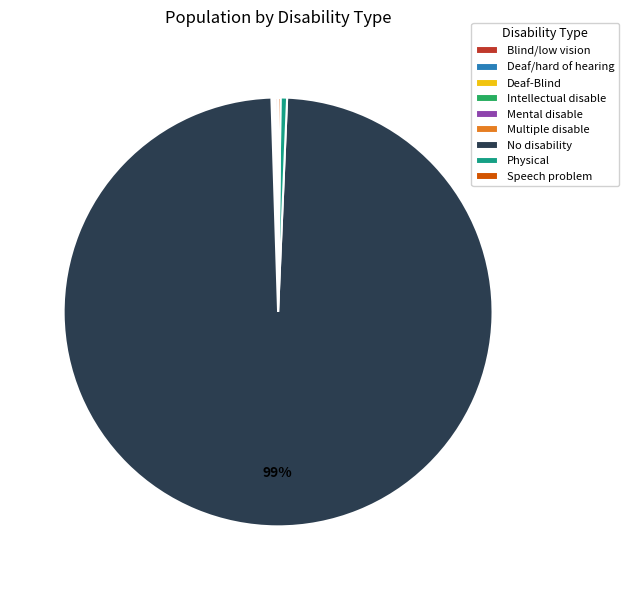

True or false: No disability accounts for 89% of the total.

False